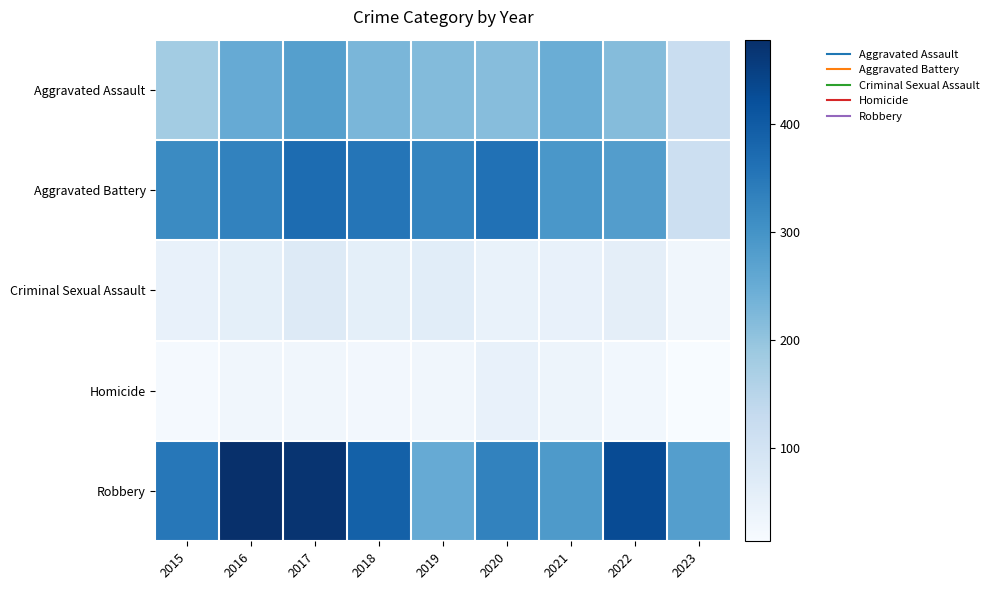

Reading left to right, transcribe all the data shown in this chart.

Aggravated Assault: 2015=179	2016=252	2017=275	2018=229	2019=217	2020=214	2021=246	2022=216	2023=122
Aggravated Battery: 2015=315	2016=331	2017=371	2018=353	2019=327	2020=361	2021=293	2022=280	2023=114
Criminal Sexual Assault: 2015=50	2016=56	2017=75	2018=56	2019=63	2020=45	2021=47	2022=58	2023=29
Homicide: 2015=21	2016=30	2017=29	2018=26	2019=29	2020=48	2021=37	2022=27	2023=14
Robbery: 2015=350	2016=478	2017=469	2018=390	2019=253	2020=331	2021=286	2022=428	2023=277